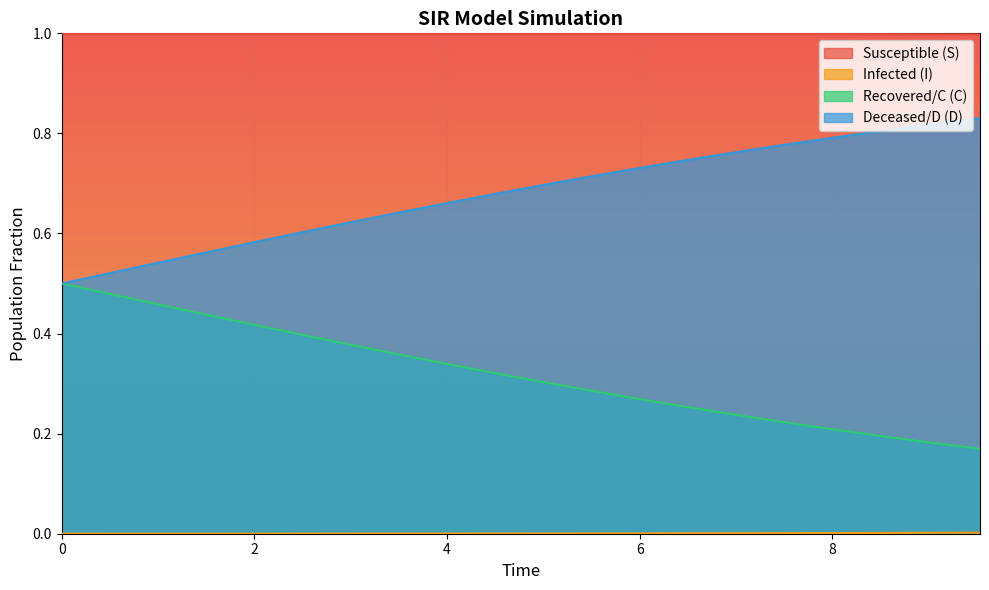

What is the greatest value displayed?

1.0